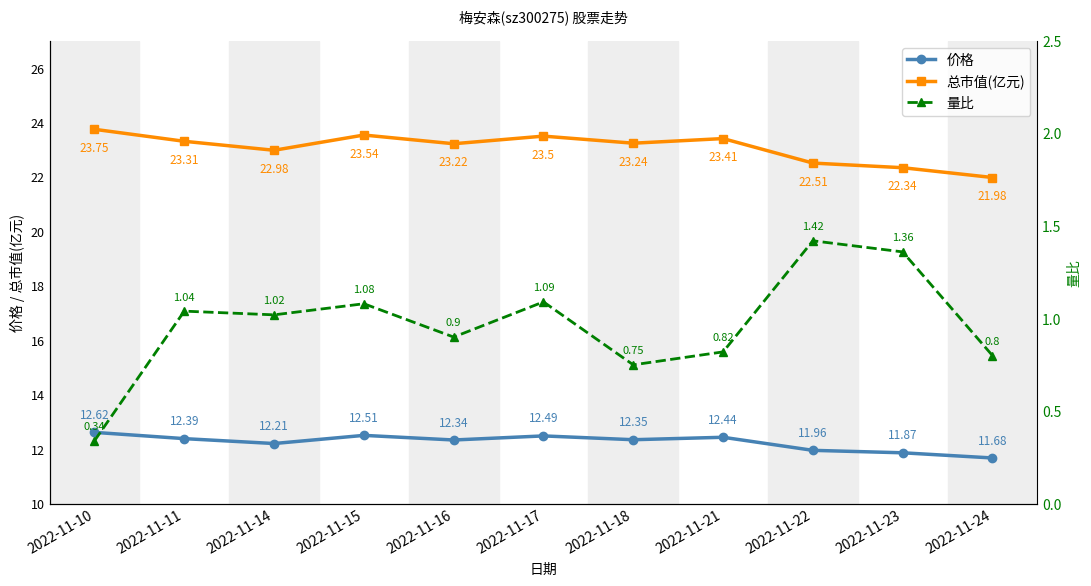

True or false: 总市值(亿元) and 量比 intersect in this chart.

False